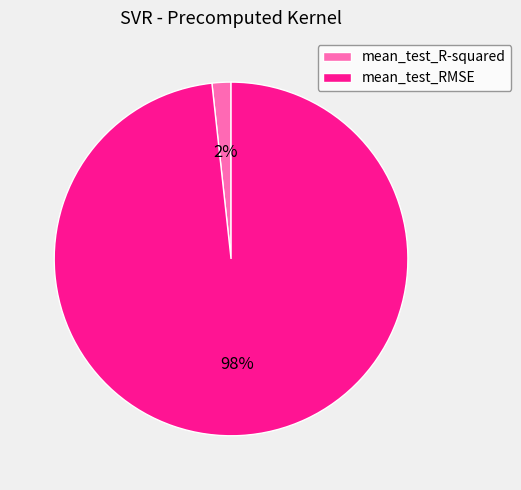

Is the sum of mean_test_RMSE and mean_test_R-squared greater than half?

Yes